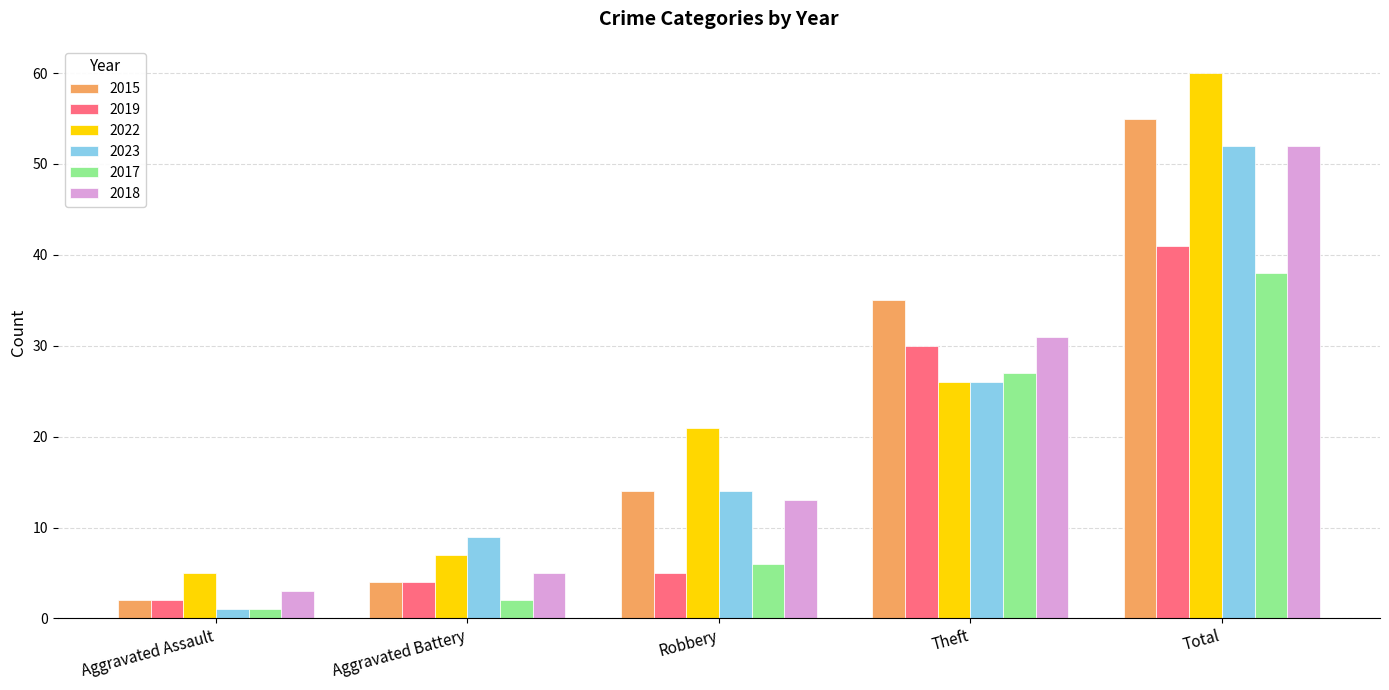

Read the 2023 value at Robbery, to the nearest 5.

15